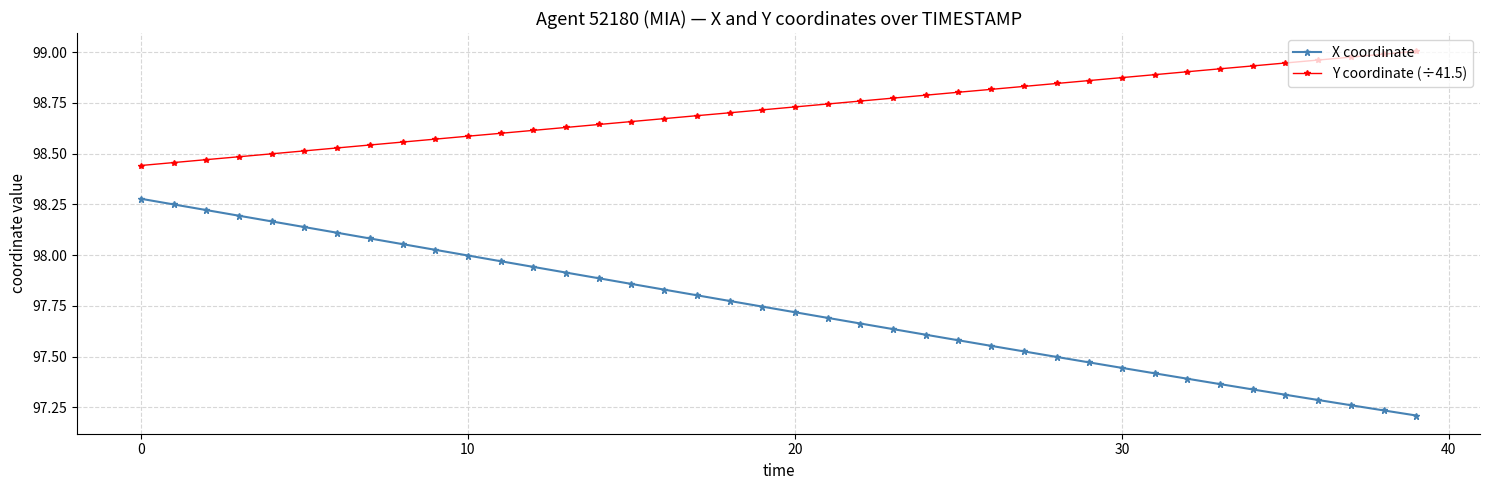

Which series has the widest spread of values?

X coordinate